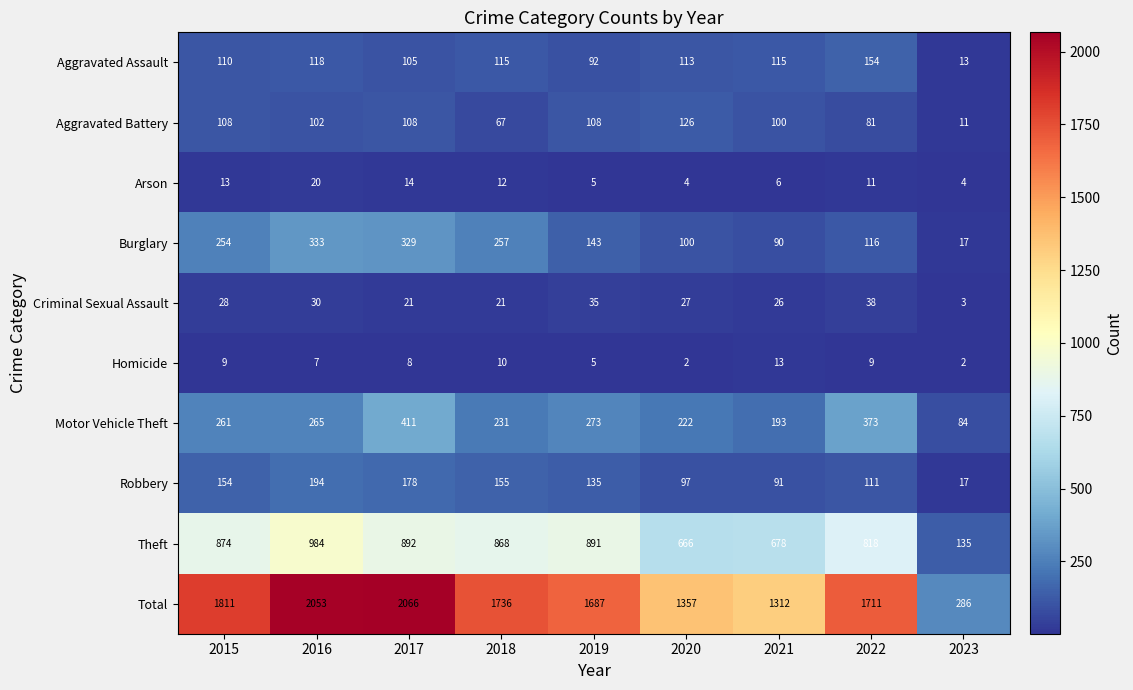

What is the difference between the highest and lowest values at 2022?

1702